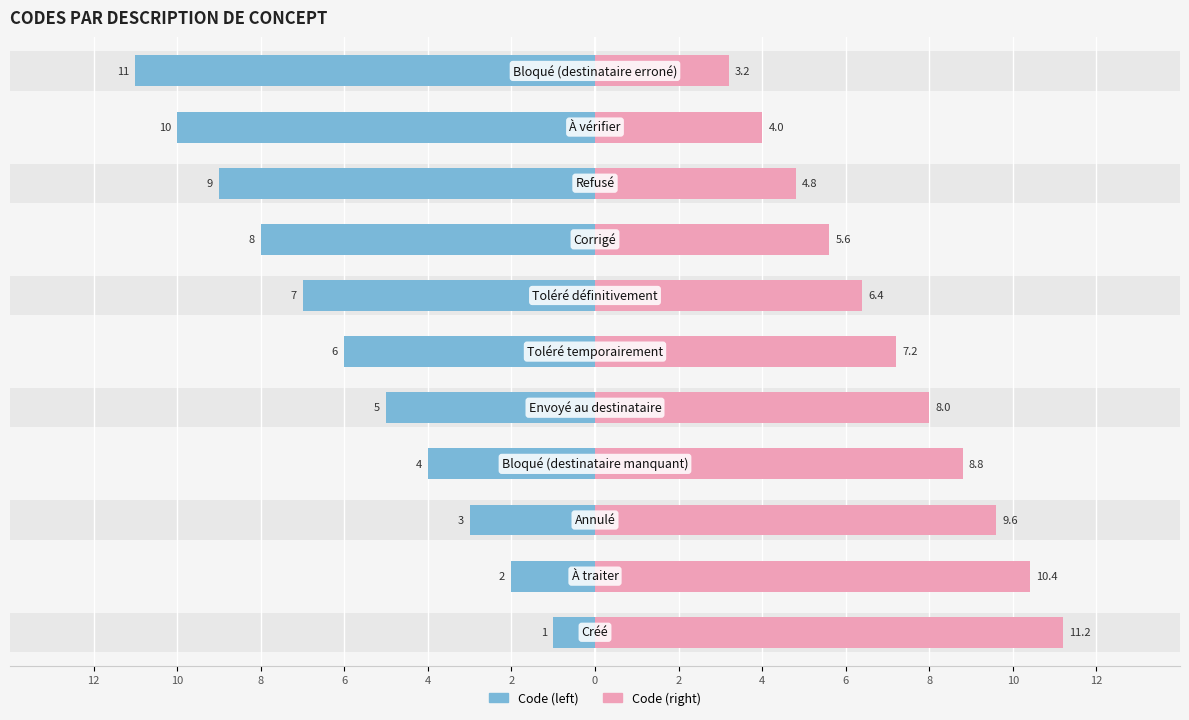

What is the greatest value displayed?

11.2